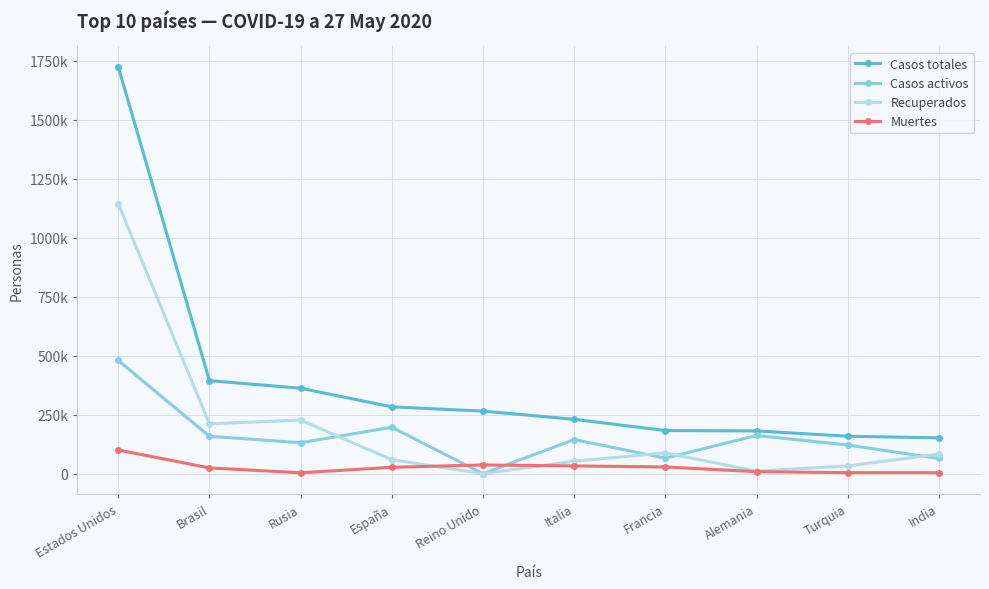

Does the chart have visible grid lines?

Yes